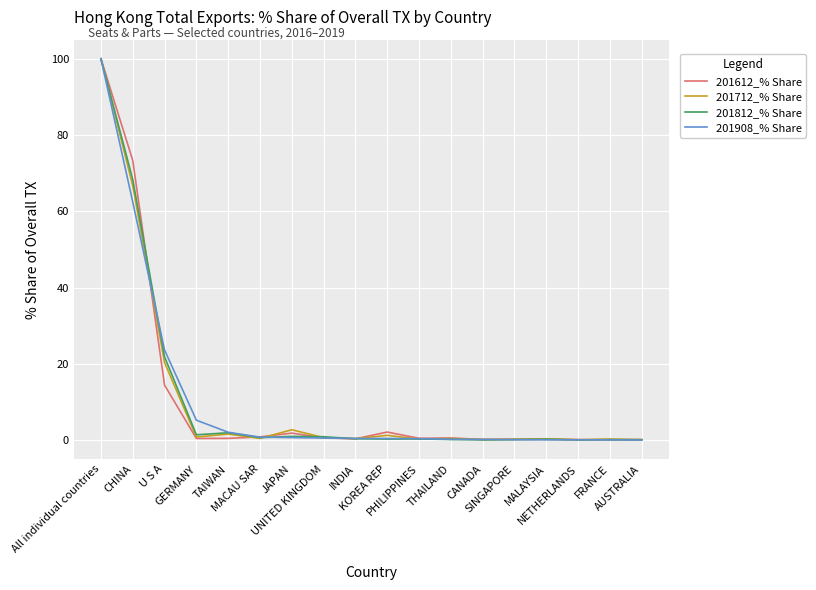

What is the total value across all series at INDIA?

1.6